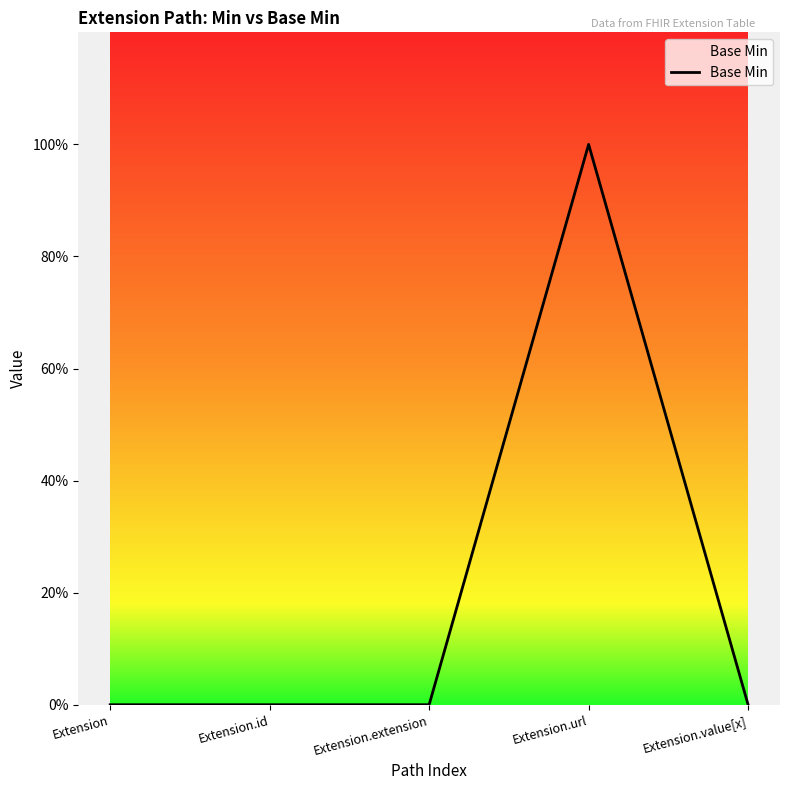

Reading left to right, transcribe all the data shown in this chart.

0	0	0	1	0